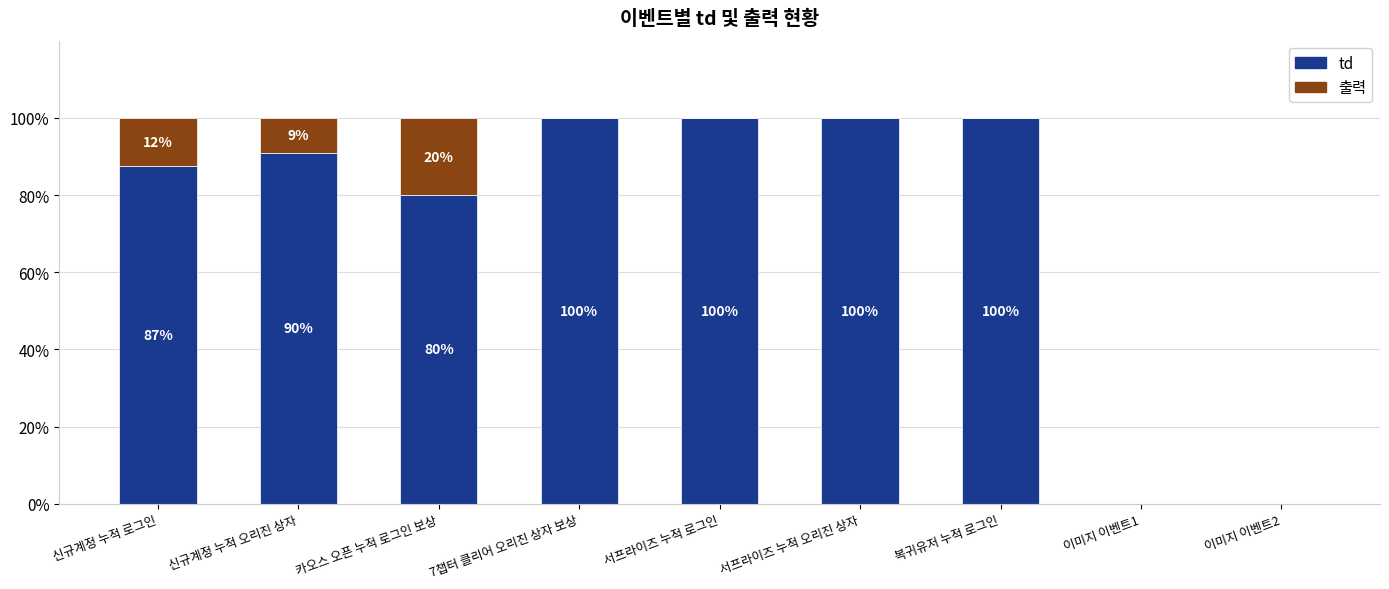

Read the td value at 카오스 오픈 누적 로그인 보상.

80.0